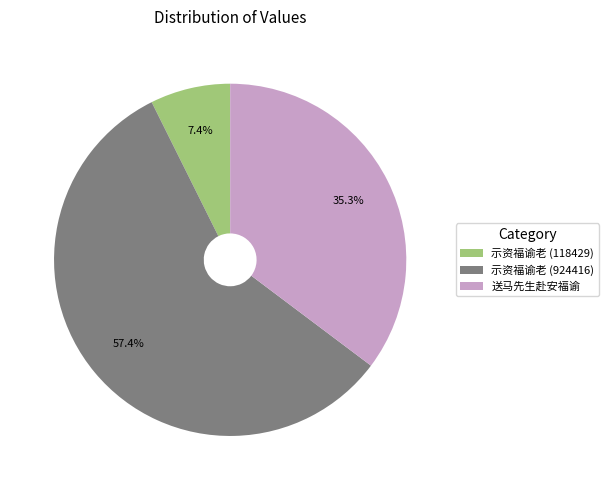

To the nearest percent, what is the average slice percentage?

33%